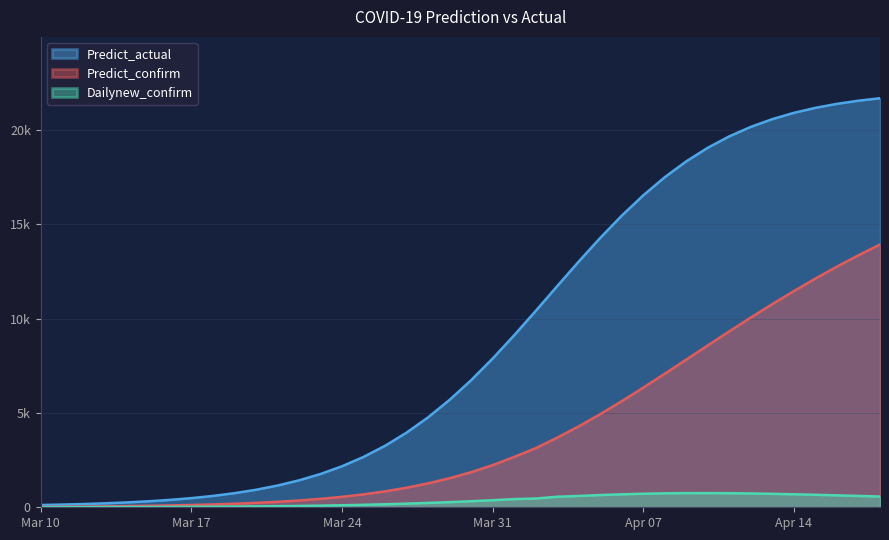

What are all the series names shown in the legend?

Predict_actual, Predict_confirm, Dailynew_confirm